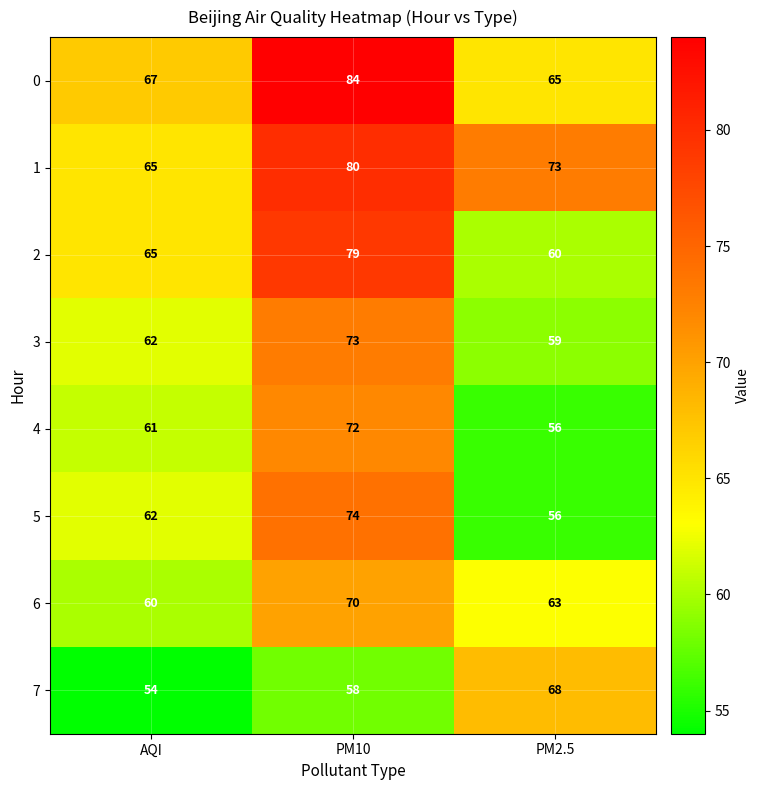

At how many categories does at least one series exceed 68?

2